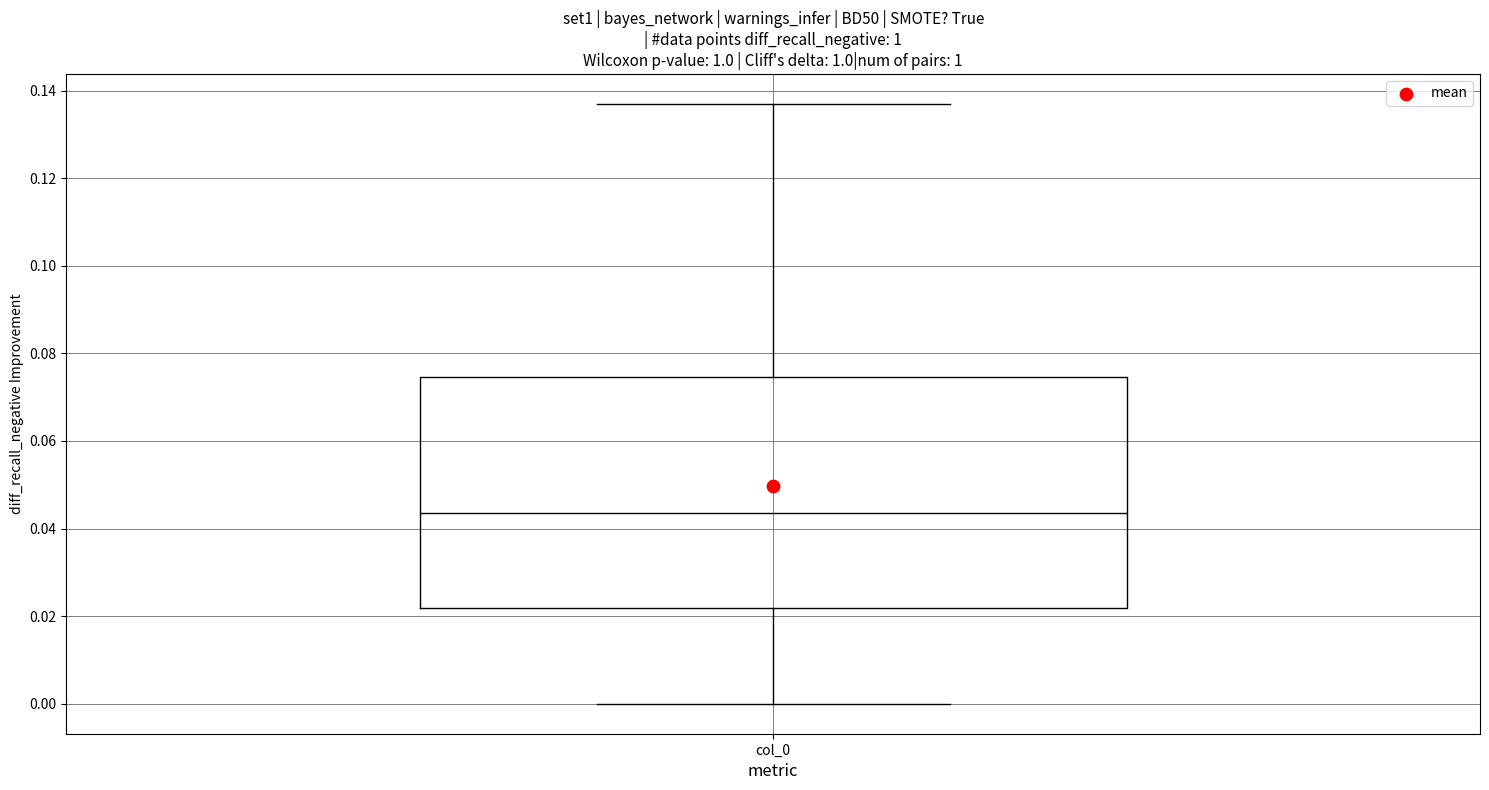

Transcribe this box plot: give where the median line is, the range the box spans, and where the two whiskers end, as read against the y-axis. The values are not printed on the chart, so give them approximately, as read against the axis.

median 0.044, box 0.022 to 0.074, whiskers 0.000 to 0.136